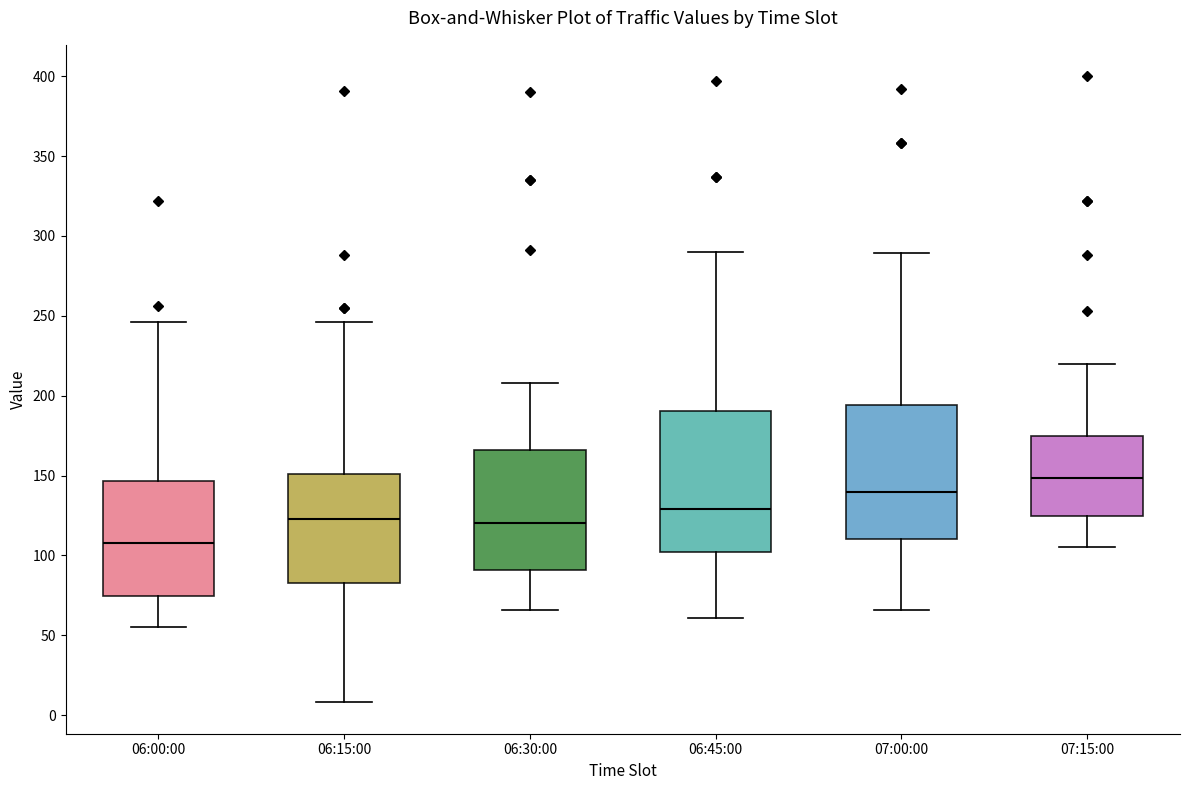

Reading left to right, read every box against the y-axis: the position of its median line, the range the box covers, and the ends of its whiskers. The values are not printed on the chart, so give them approximately, as read against the axis.

06:00:00: median 110, box 75 to 145, whiskers 55 to 245
06:15:00: median 125, box 85 to 150, whiskers 10 to 245
06:30:00: median 120, box 90 to 165, whiskers 65 to 210
06:45:00: median 130, box 100 to 190, whiskers 60 to 290
07:00:00: median 140, box 110 to 195, whiskers 65 to 290
07:15:00: median 150, box 125 to 175, whiskers 105 to 220